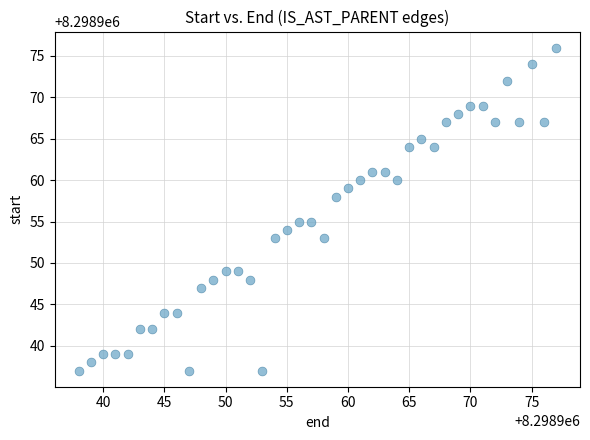

What is the range of Y values (max minus min)?

39